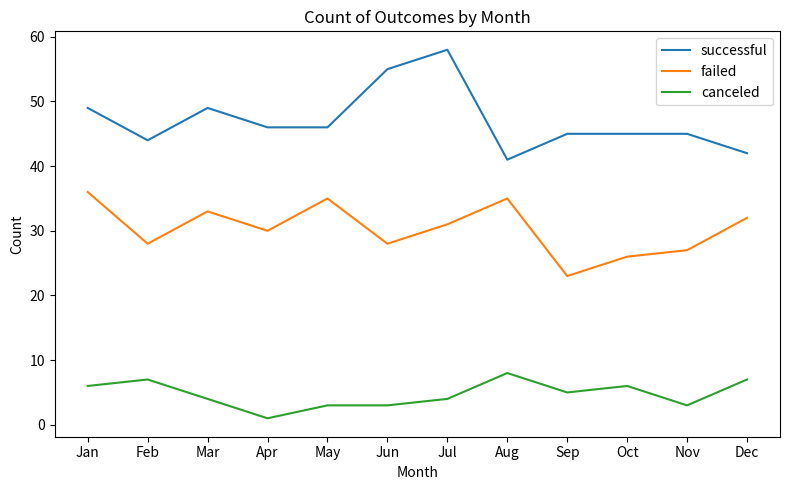

Is the value of successful at Oct greater than the value of failed at Dec?

Yes